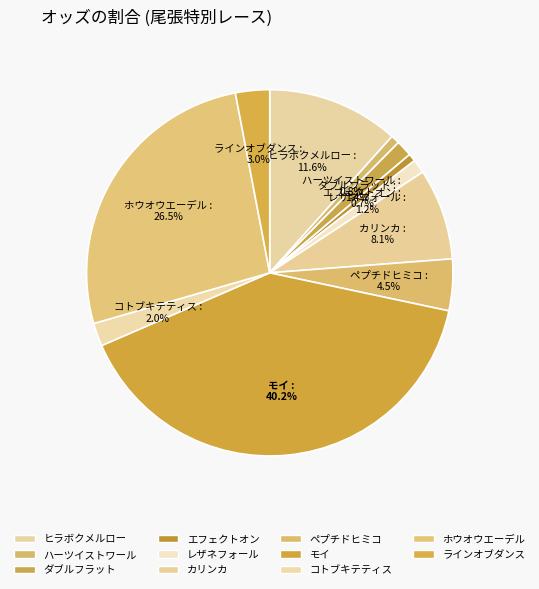

What percentage do コトブキテティス and カリンカ together represent?

10.1%